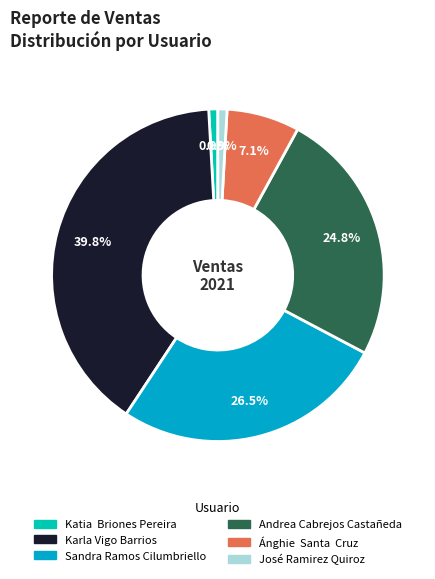

Count the number of slices in the pie.

6